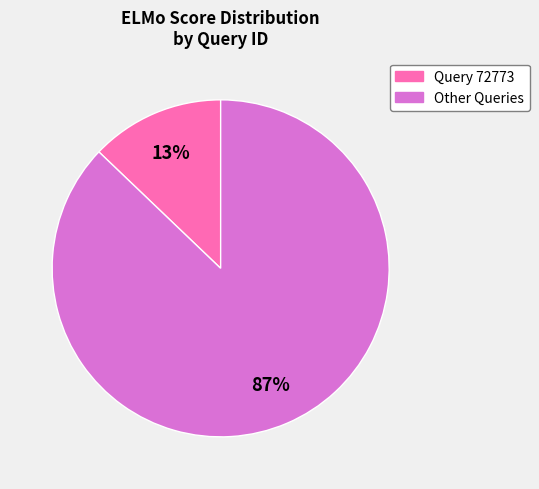

Is there a majority slice in this chart?

Yes